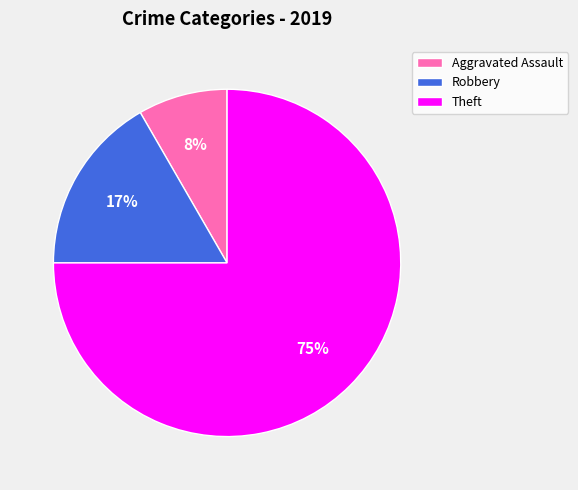

Which category has the smallest portion of the pie?

Aggravated Assault